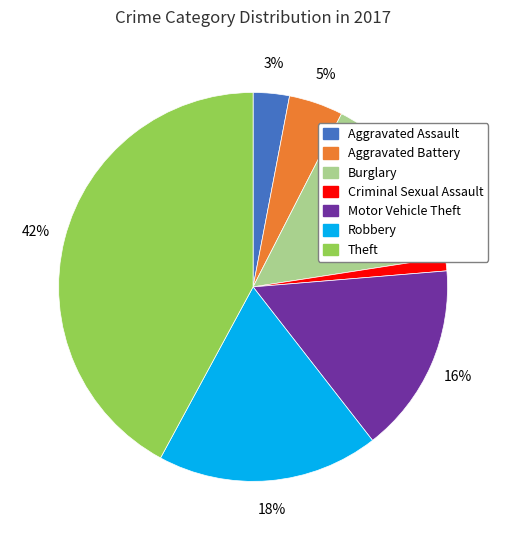

Is Theft the majority of the pie?

No